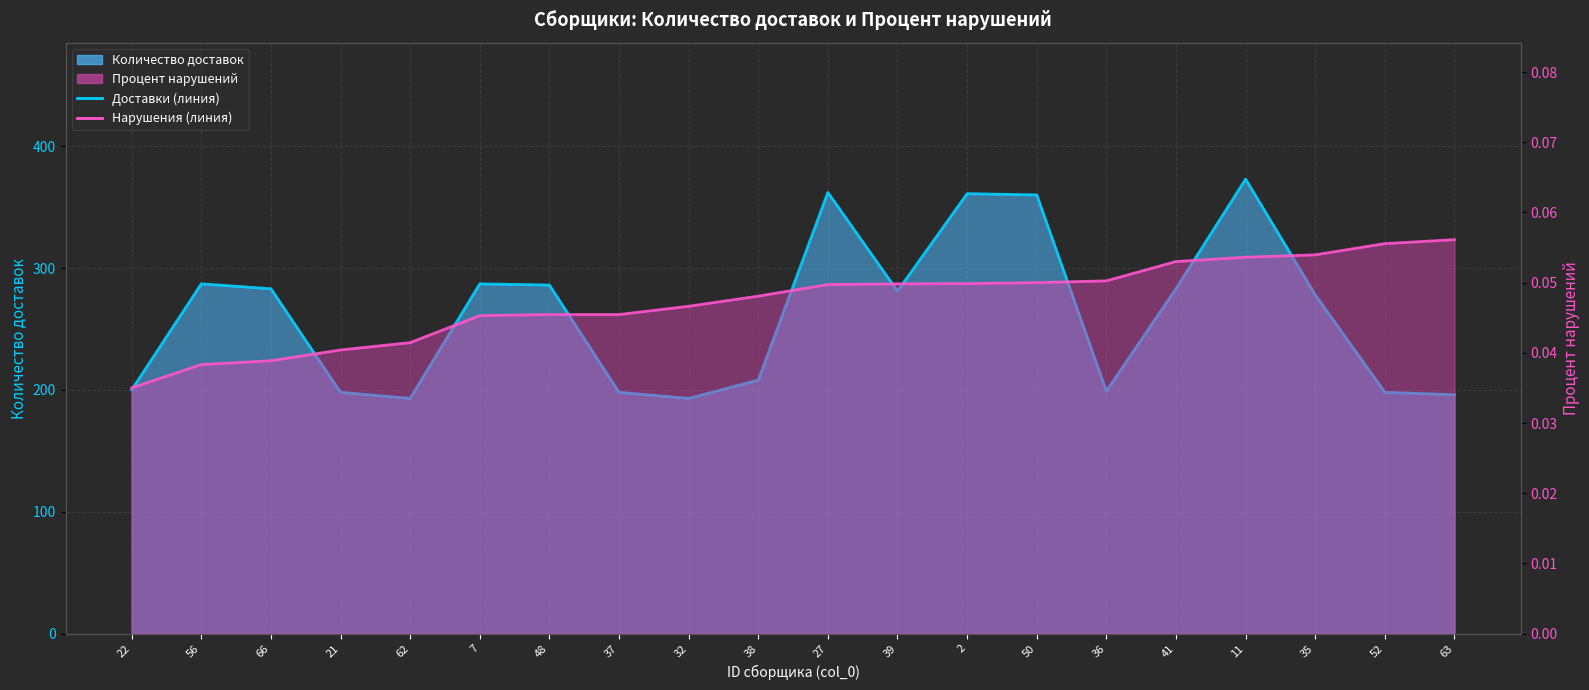

What is the average value of the Количество доставок (линия) series?

261.2